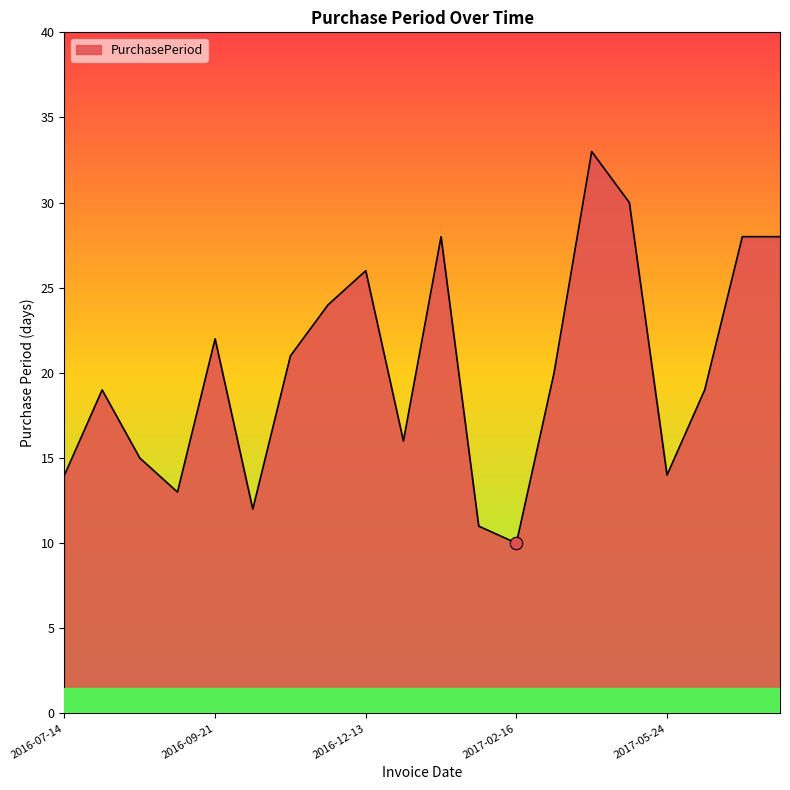

What is the difference between the maximum and minimum values?

23